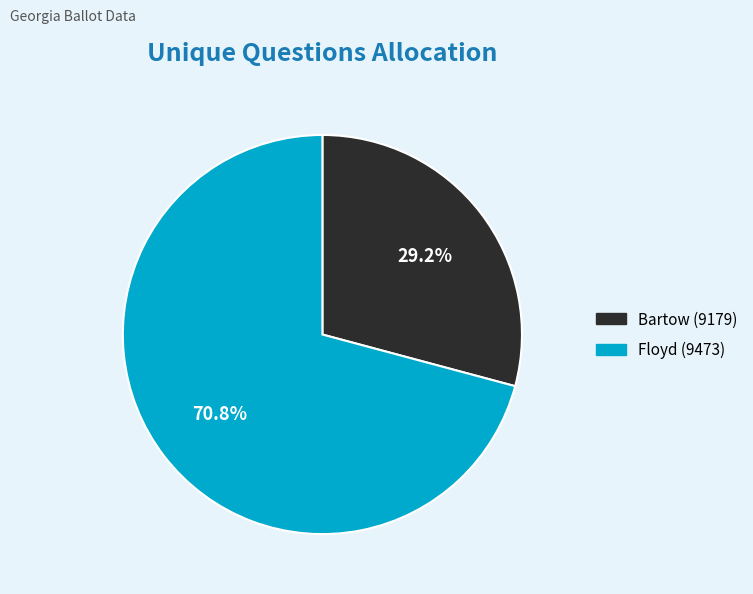

The Bartow (9179) slice represents 29% of the pie. True or false?

True